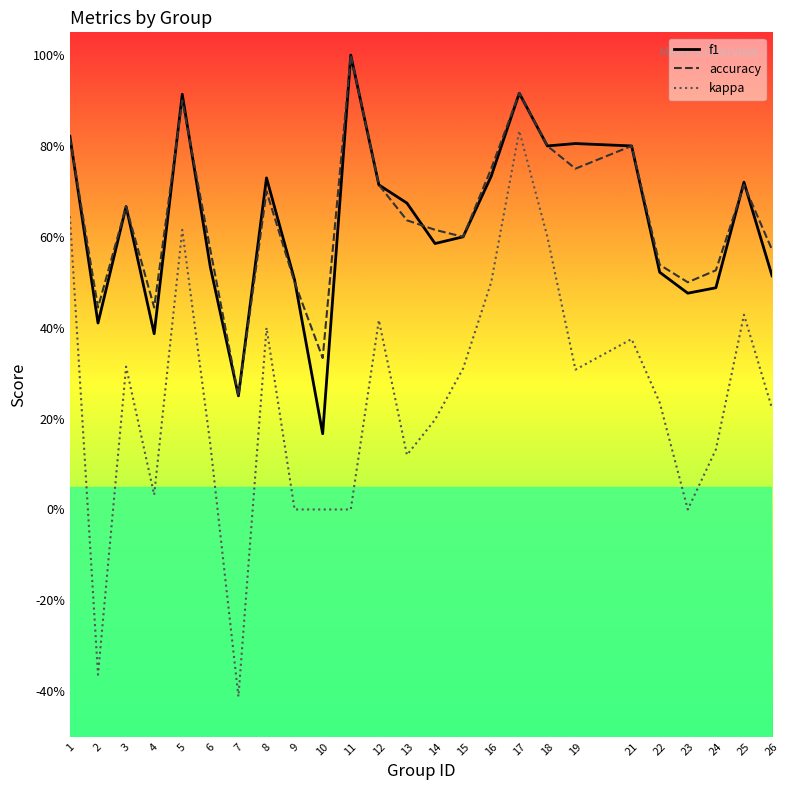

Reading right to left, list all the values displayed in this chart.

f1: 0.5	0.7	0.5	0.5	0.5	0.8	0.8	0.8	0.9	0.7	0.6	0.6	0.7	0.7	1.0	0.2	0.5	0.7	0.2	0.5	0.9	0.4	0.7	0.4	0.8
accuracy: 0.6	0.7	0.5	0.5	0.5	0.8	0.8	0.8	0.9	0.8	0.6	0.6	0.6	0.7	1.0	0.3	0.5	0.7	0.2	0.6	0.9	0.4	0.7	0.4	0.8
kappa: 0.2	0.4	0.1	0.0	0.2	0.4	0.3	0.6	0.8	0.5	0.3	0.2	0.1	0.4	0.0	0.0	0.0	0.4	-0.4	0.1	0.6	0.0	0.3	-0.4	0.6